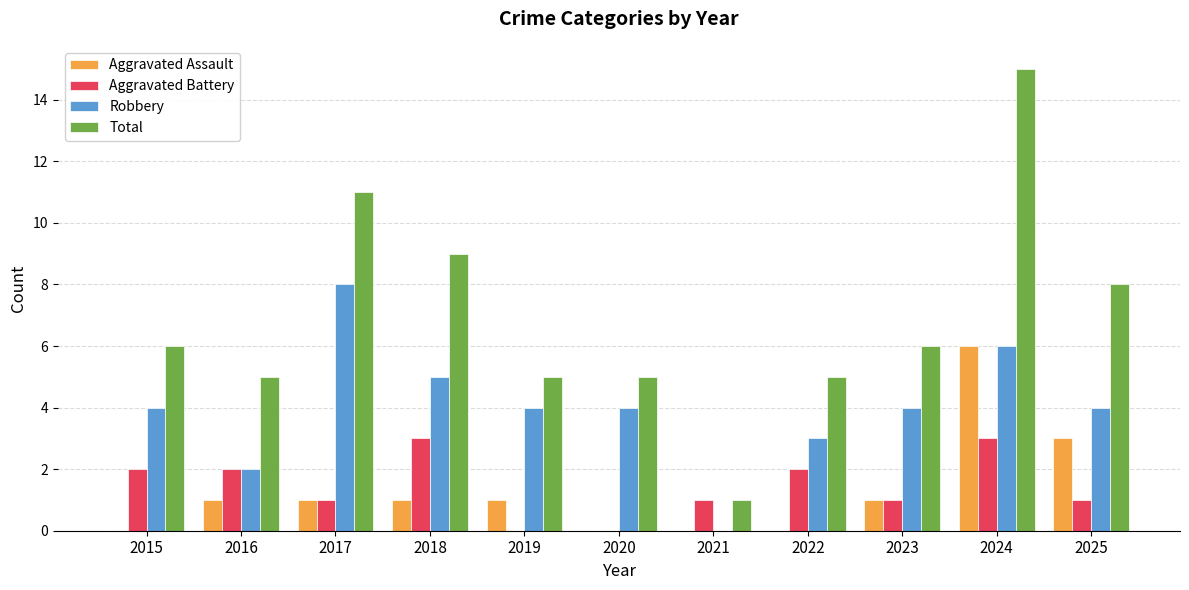

What is the average value of the Aggravated Assault series?

1